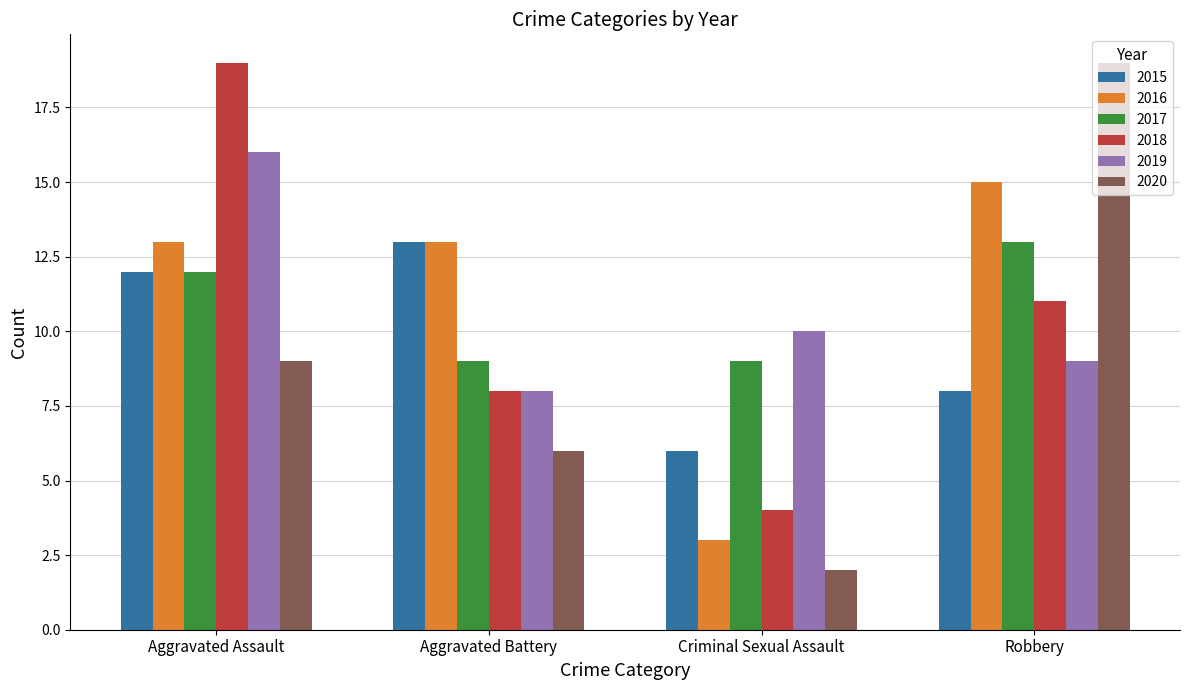

Reading left to right, what are all the values shown in this chart?

2015: Aggravated Assault=12	Aggravated Battery=13	Criminal Sexual Assault=6	Robbery=8
2016: Aggravated Assault=13	Aggravated Battery=13	Criminal Sexual Assault=3	Robbery=15
2017: Aggravated Assault=12	Aggravated Battery=9	Criminal Sexual Assault=9	Robbery=13
2018: Aggravated Assault=19	Aggravated Battery=8	Criminal Sexual Assault=4	Robbery=11
2019: Aggravated Assault=16	Aggravated Battery=8	Criminal Sexual Assault=10	Robbery=9
2020: Aggravated Assault=9	Aggravated Battery=6	Criminal Sexual Assault=2	Robbery=19